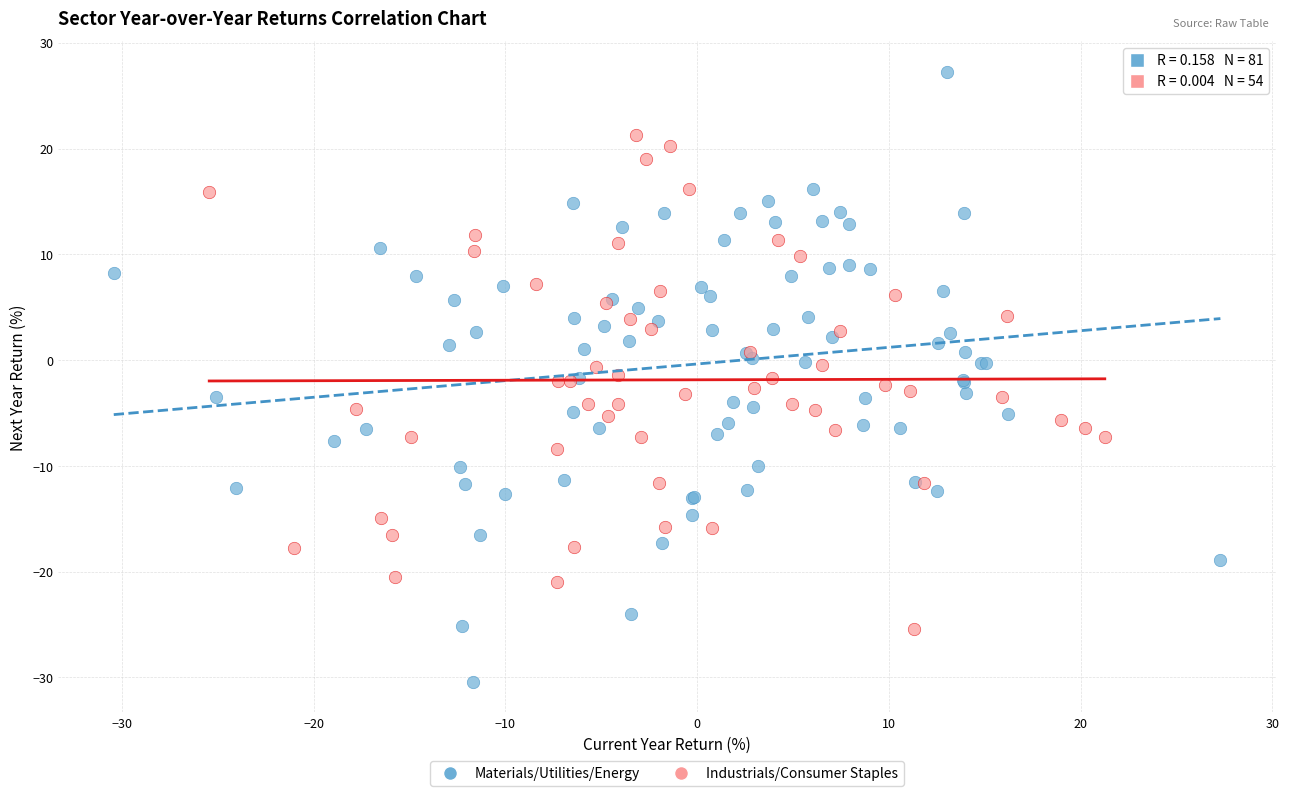

Which series contains the lowest Y value?

Materials/Utilities/Energy